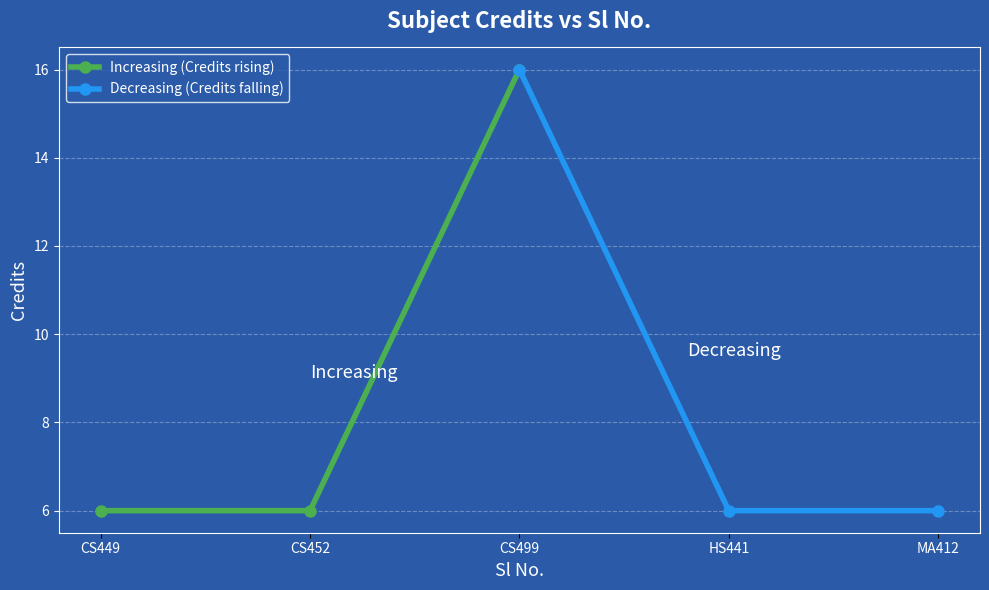

At which label does Increasing (Credits rising) reach its peak?

CS499